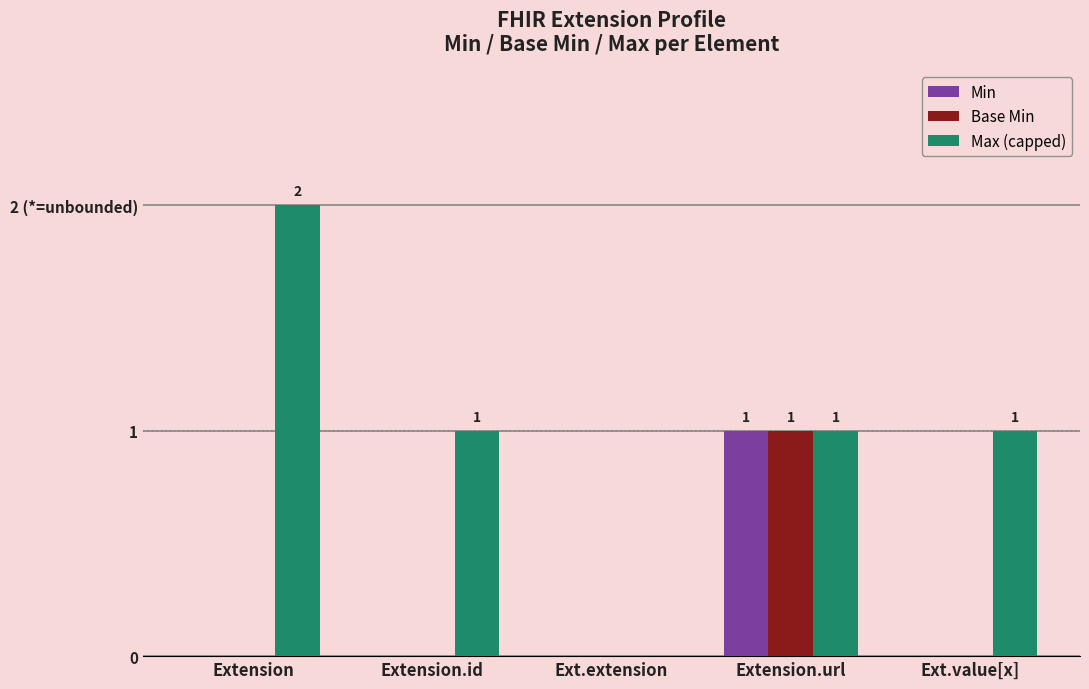

What is the label of the 2nd bar from the left?

Extension.id